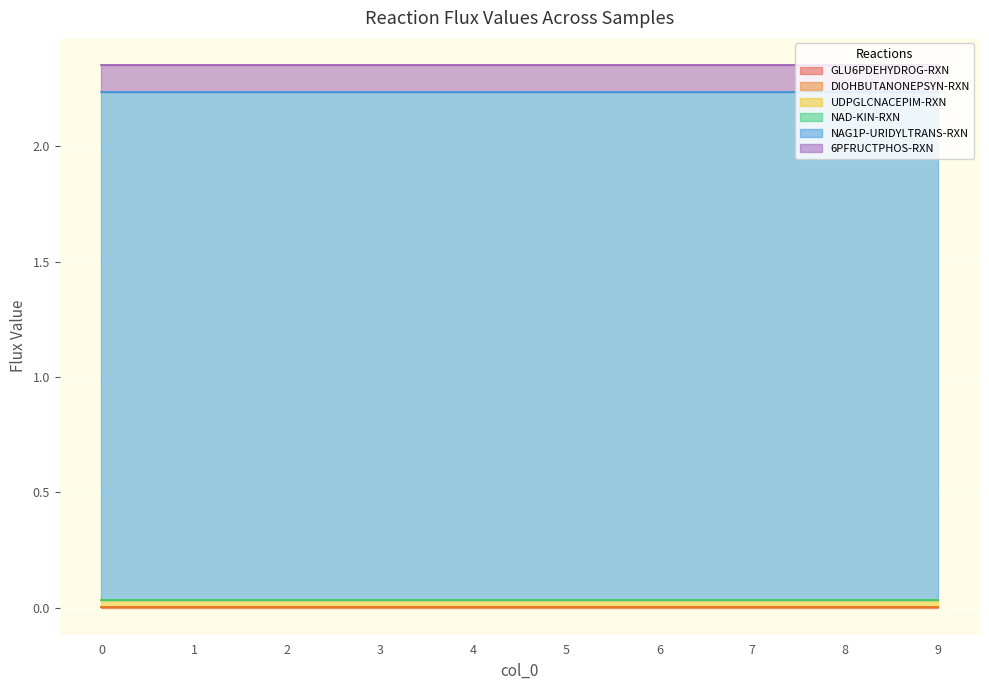

What are all the series names shown in the legend?

GLU6PDEHYDROG-RXN, DIOHBUTANONEPSYN-RXN, UDPGLCNACEPIM-RXN, NAD-KIN-RXN, NAG1P-URIDYLTRANS-RXN, 6PFRUCTPHOS-RXN